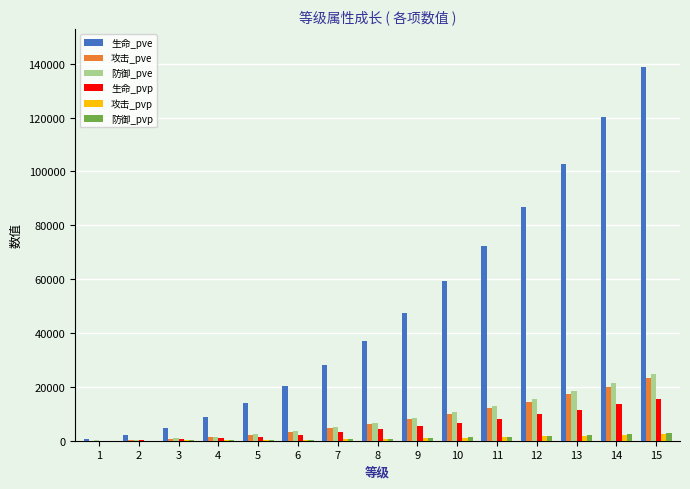

Does the chart contain stacked bars?

No